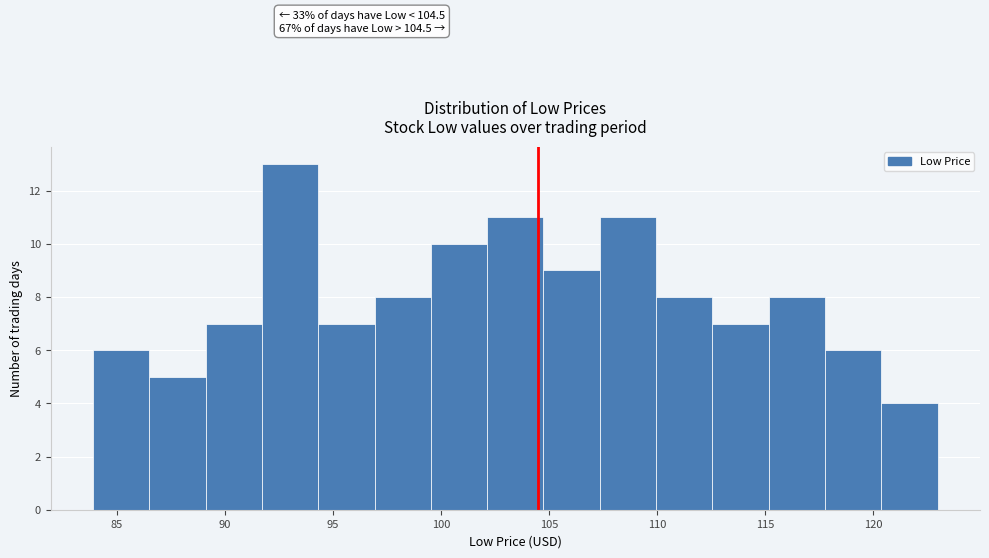

Which range on the x-axis has the tallest bar?

91.5 to 94.5